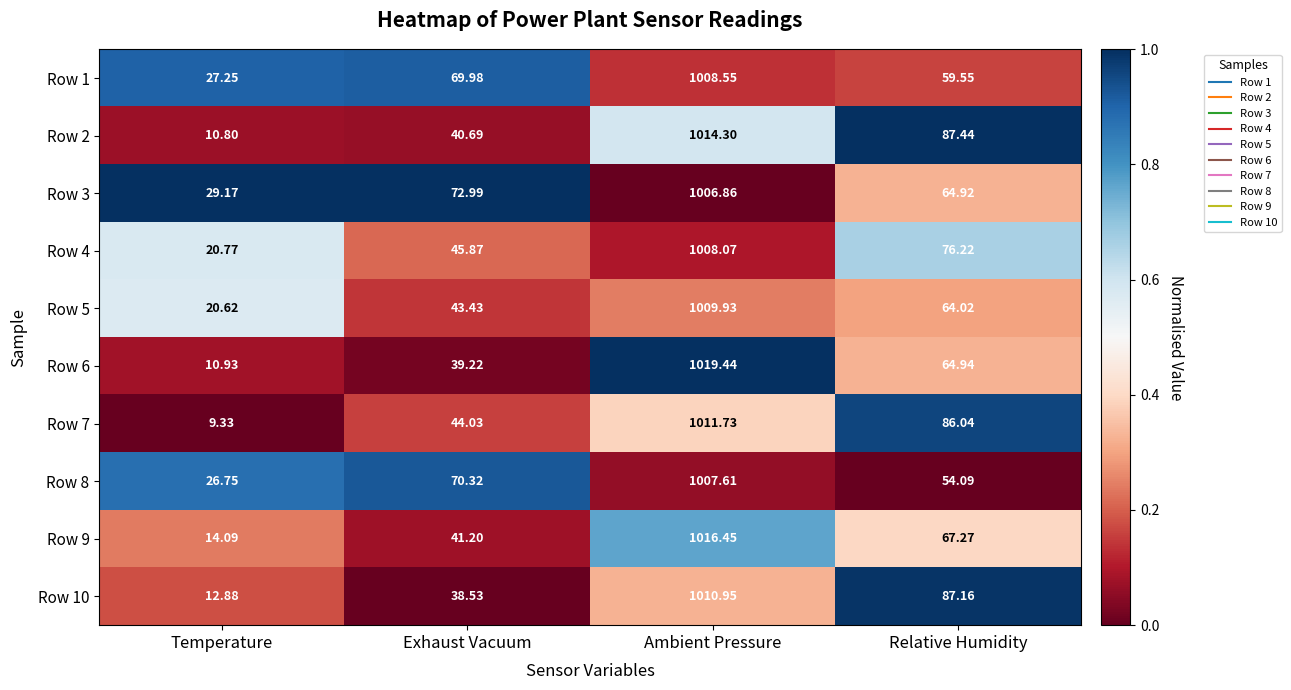

At which category is the sum across all series the highest?

Ambient Pressure